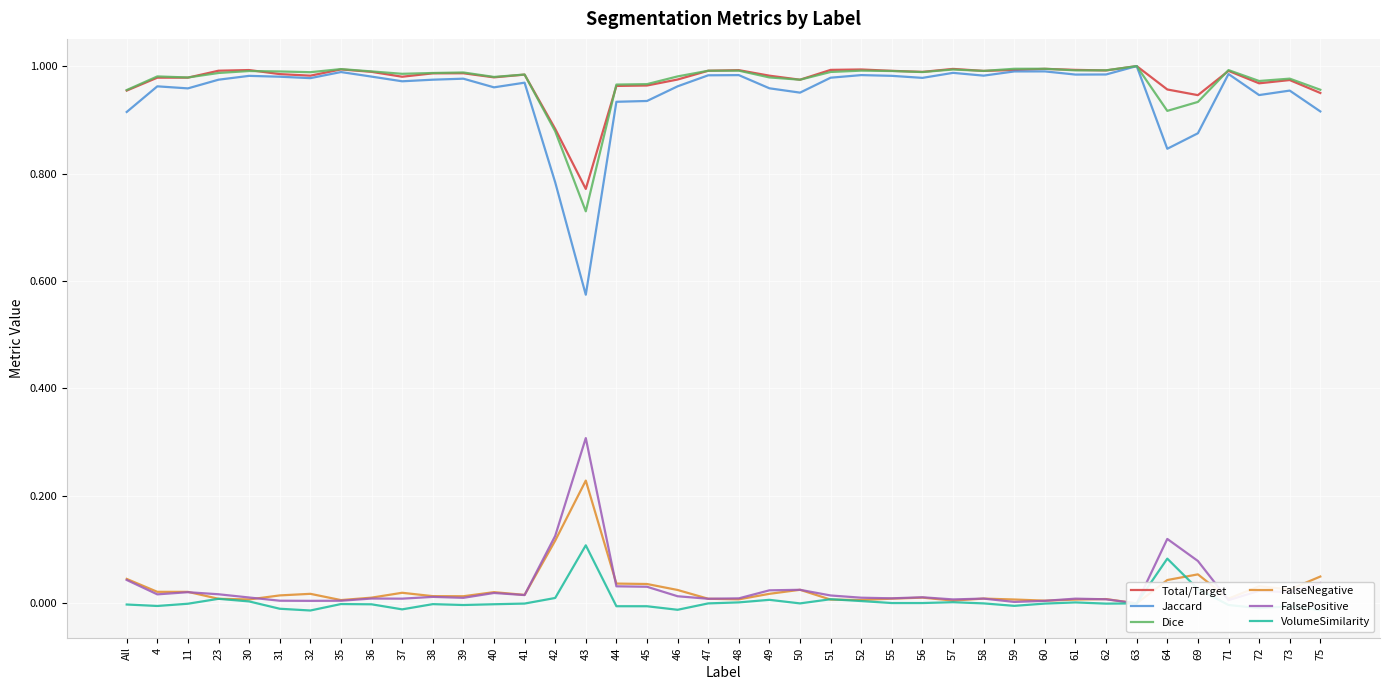

Reading left to right, list all the values displayed in this chart.

Total/Target: All=1.0	4=1.0	11=1.0	23=1.0	30=1.0	31=1.0	32=1.0	35=1.0	36=1.0	37=1.0	38=1.0	39=1.0	40=1.0	41=1.0	42=0.9	43=0.8	44=1.0	45=1.0	46=1.0	47=1.0	48=1.0	49=1.0	50=1.0	51=1.0	52=1.0	55=1.0	56=1.0	57=1.0	58=1.0	59=1.0	60=1.0	61=1.0	62=1.0	63=1.0	64=1.0	69=0.9	71=1.0	72=1.0	73=1.0	75=0.9
Jaccard: All=0.9	4=1.0	11=1.0	23=1.0	30=1.0	31=1.0	32=1.0	35=1.0	36=1.0	37=1.0	38=1.0	39=1.0	40=1.0	41=1.0	42=0.8	43=0.6	44=0.9	45=0.9	46=1.0	47=1.0	48=1.0	49=1.0	50=1.0	51=1.0	52=1.0	55=1.0	56=1.0	57=1.0	58=1.0	59=1.0	60=1.0	61=1.0	62=1.0	63=1.0	64=0.8	69=0.9	71=1.0	72=0.9	73=1.0	75=0.9
Dice: All=1.0	4=1.0	11=1.0	23=1.0	30=1.0	31=1.0	32=1.0	35=1.0	36=1.0	37=1.0	38=1.0	39=1.0	40=1.0	41=1.0	42=0.9	43=0.7	44=1.0	45=1.0	46=1.0	47=1.0	48=1.0	49=1.0	50=1.0	51=1.0	52=1.0	55=1.0	56=1.0	57=1.0	58=1.0	59=1.0	60=1.0	61=1.0	62=1.0	63=1.0	64=0.9	69=0.9	71=1.0	72=1.0	73=1.0	75=1.0
FalseNegative: All=0.0	4=0.0	11=0.0	23=0.0	30=0.0	31=0.0	32=0.0	35=0.0	36=0.0	37=0.0	38=0.0	39=0.0	40=0.0	41=0.0	42=0.1	43=0.2	44=0.0	45=0.0	46=0.0	47=0.0	48=0.0	49=0.0	50=0.0	51=0.0	52=0.0	55=0.0	56=0.0	57=0.0	58=0.0	59=0.0	60=0.0	61=0.0	62=0.0	63=0.0	64=0.0	69=0.1	71=0.0	72=0.0	73=0.0	75=0.1
FalsePositive: All=0.0	4=0.0	11=0.0	23=0.0	30=0.0	31=0.0	32=0.0	35=0.0	36=0.0	37=0.0	38=0.0	39=0.0	40=0.0	41=0.0	42=0.1	43=0.3	44=0.0	45=0.0	46=0.0	47=0.0	48=0.0	49=0.0	50=0.0	51=0.0	52=0.0	55=0.0	56=0.0	57=0.0	58=0.0	59=0.0	60=0.0	61=0.0	62=0.0	63=0.0	64=0.1	69=0.1	71=0.0	72=0.0	73=0.0	75=0.0
VolumeSimilarity: All=-0.0	4=-0.0	11=-0.0	23=0.0	30=0.0	31=-0.0	32=-0.0	35=-0.0	36=-0.0	37=-0.0	38=-0.0	39=-0.0	40=-0.0	41=-0.0	42=0.0	43=0.1	44=-0.0	45=-0.0	46=-0.0	47=0.0	48=0.0	49=0.0	50=0.0	51=0.0	52=0.0	55=0.0	56=0.0	57=0.0	58=0.0	59=-0.0	60=-0.0	61=0.0	62=-0.0	63=0.0	64=0.1	69=0.0	71=-0.0	72=-0.0	73=-0.0	75=-0.0